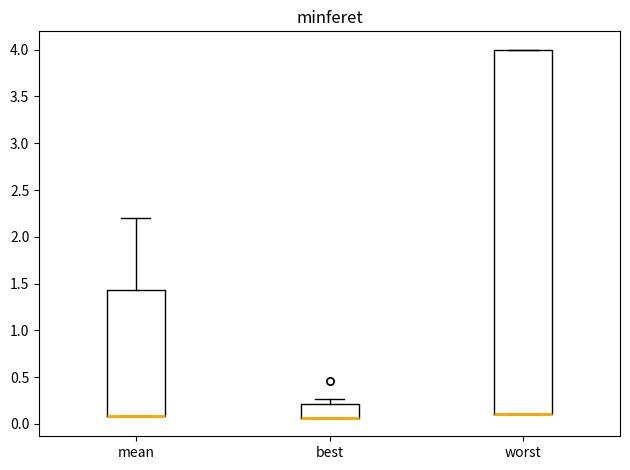

Where is the lower edge of the box for worst on the y-axis? The values are not printed on the chart, so give them approximately, as read against the axis.

0.10